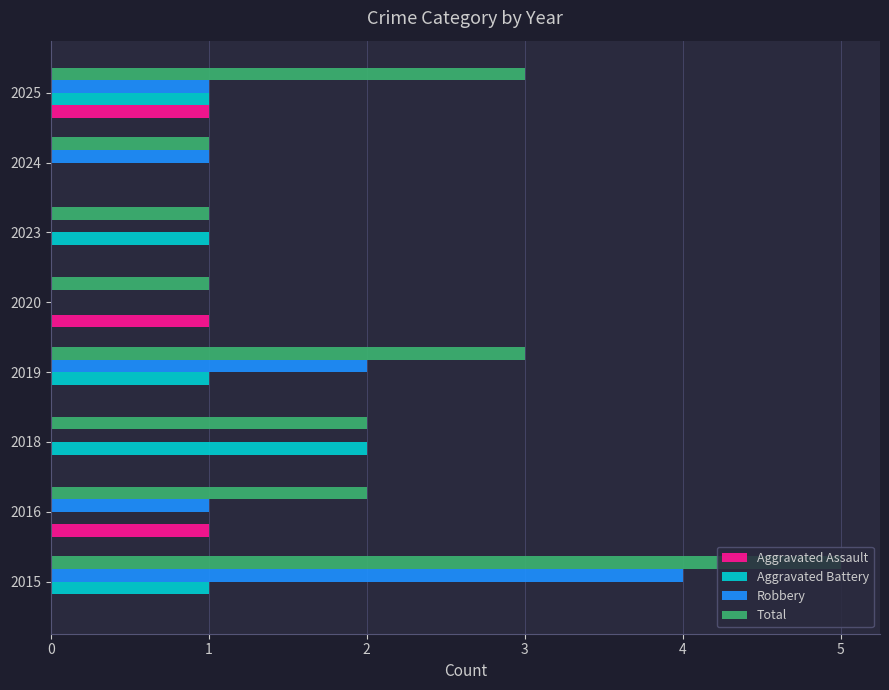

At which label does Total reach its peak?

2015